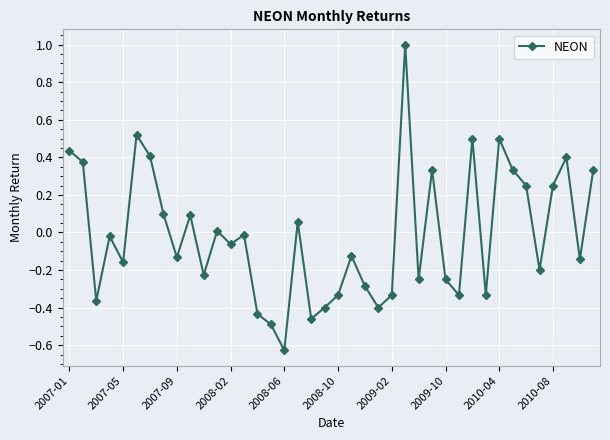

How many data points are above 0?

17